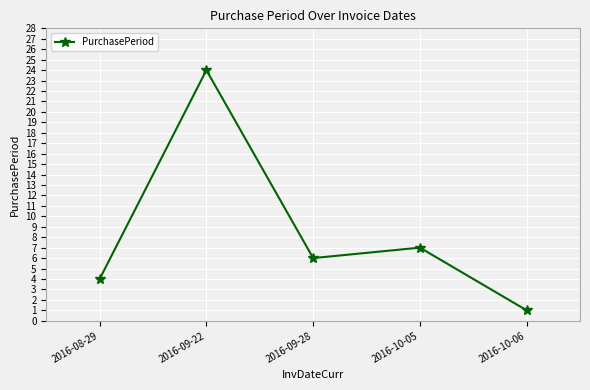

Reading left to right, extract all data points from this chart.

4	24	6	7	1